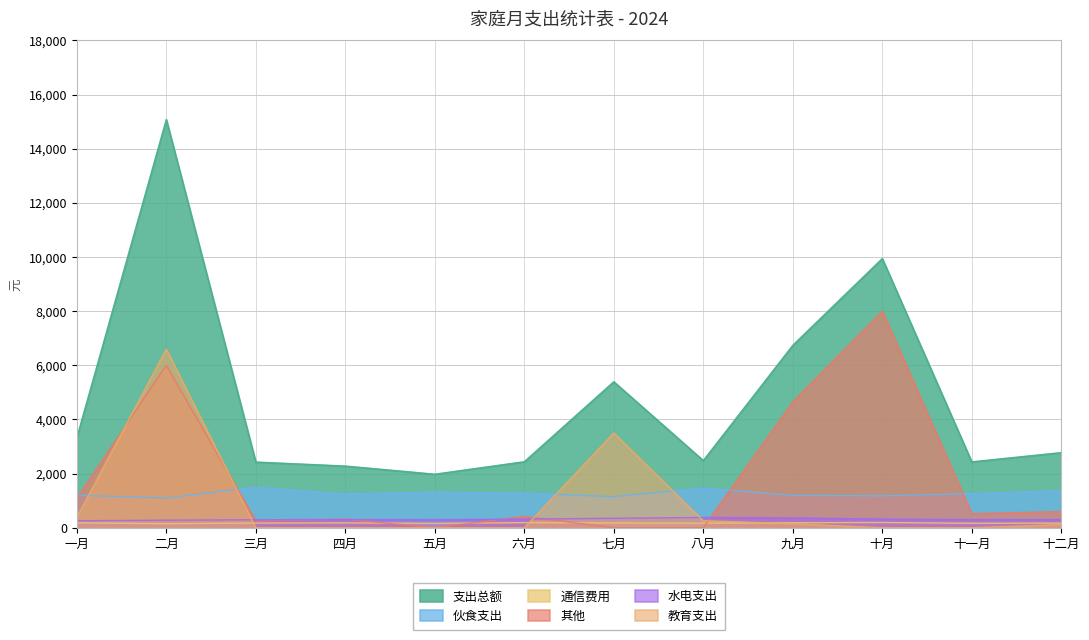

What is the difference between the maximum and minimum values in the 水电支出 series?

121